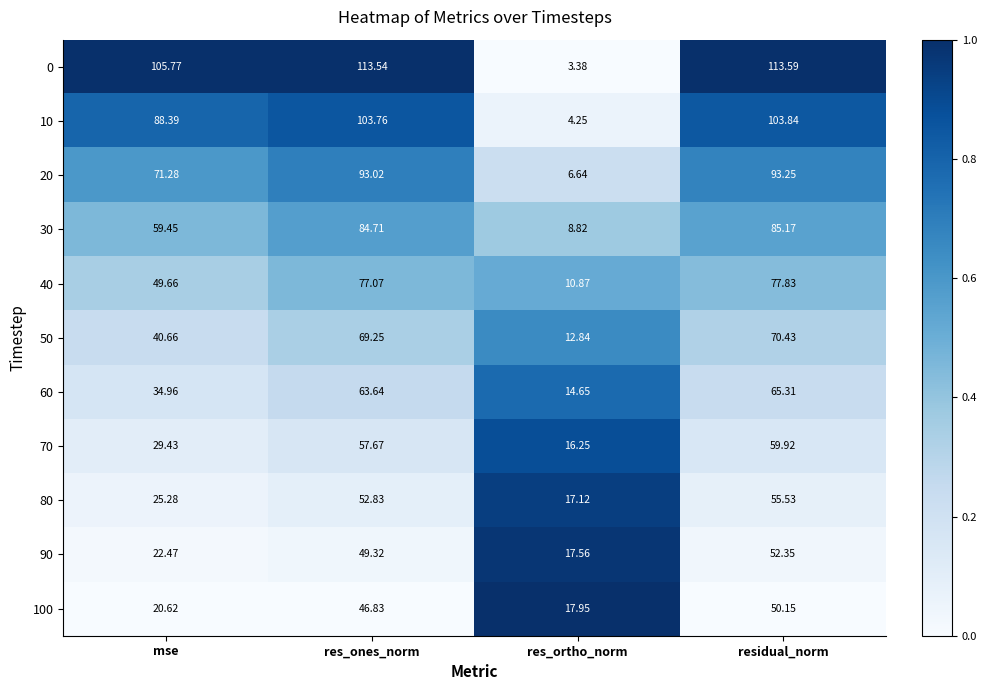

Where does the 70 series first go above 57?

res_ones_norm